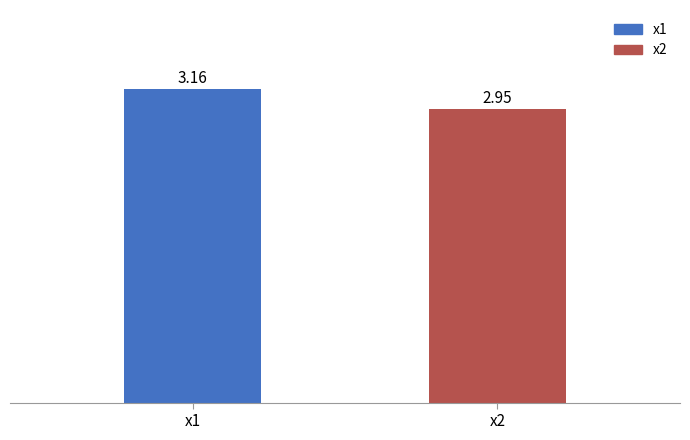

Rank the categories by value from lowest to highest.

x2, x1